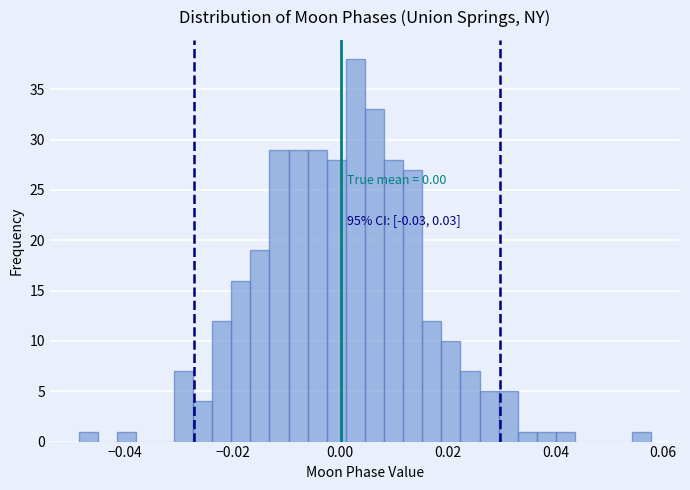

Read against the x-axis, roughly where is the centre of the tallest bar?

0.002